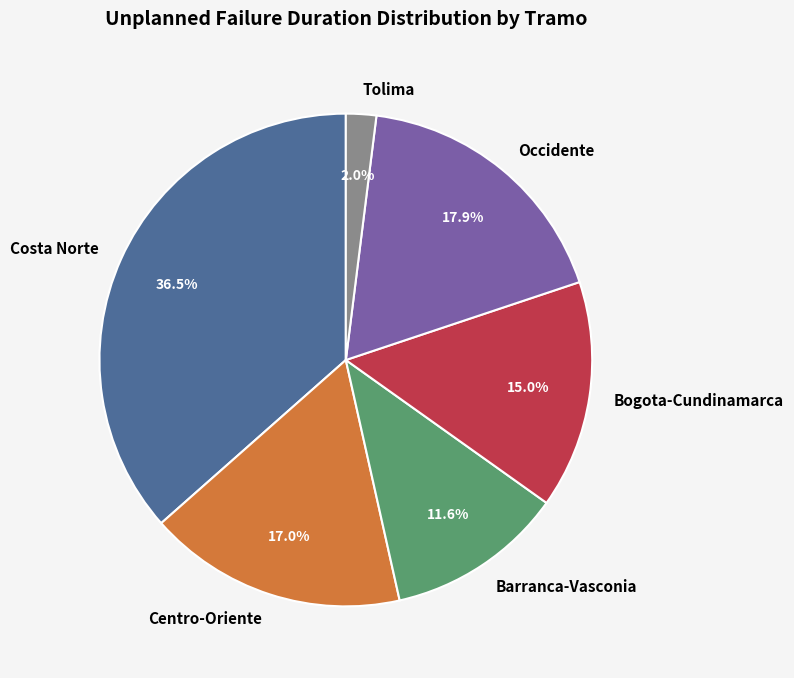

Rank the categories by value from highest to lowest.

Costa Norte, Occidente, Centro-Oriente, Bogota-Cundinamarca, Barranca-Vasconia, Tolima